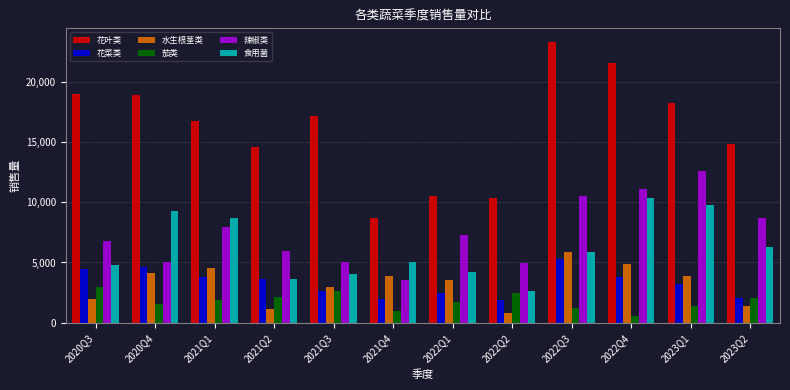

What is the difference between the maximum and minimum values in the 花菜类 series?

3424.1